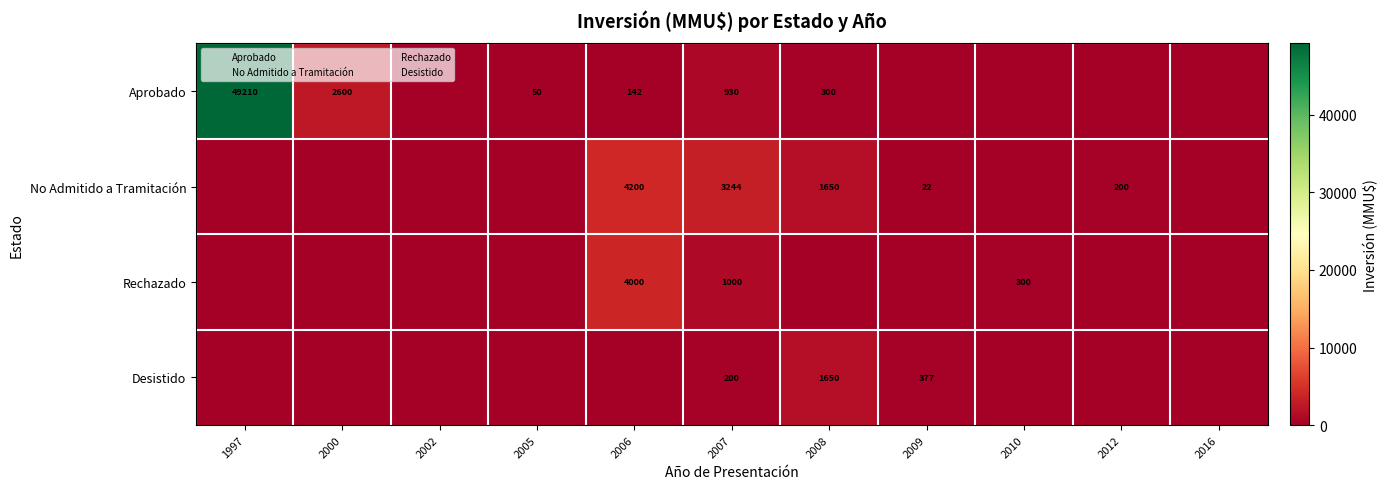

What is the difference between the maximum and minimum values in the No Admitido a Tramitación series?

4200